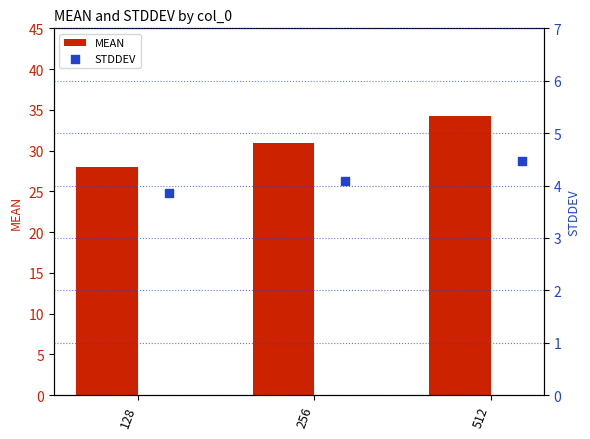

What are all the series names shown in the legend?

MEAN, STDDEV